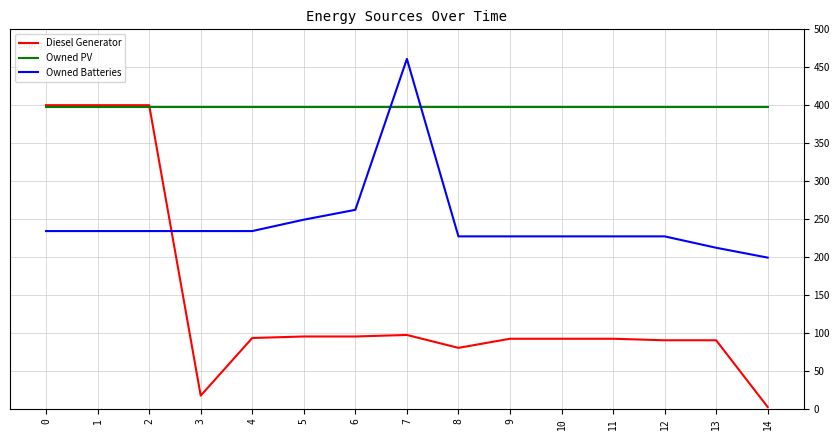

The value of Diesel Generator at 4 is 93. True or false?

True